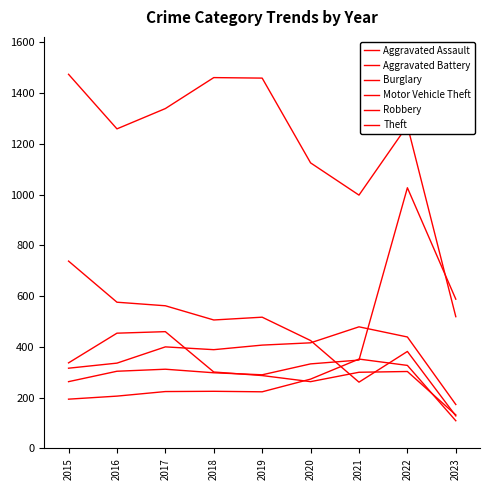

True or false: Robbery has a value of 91 at 2018.

False